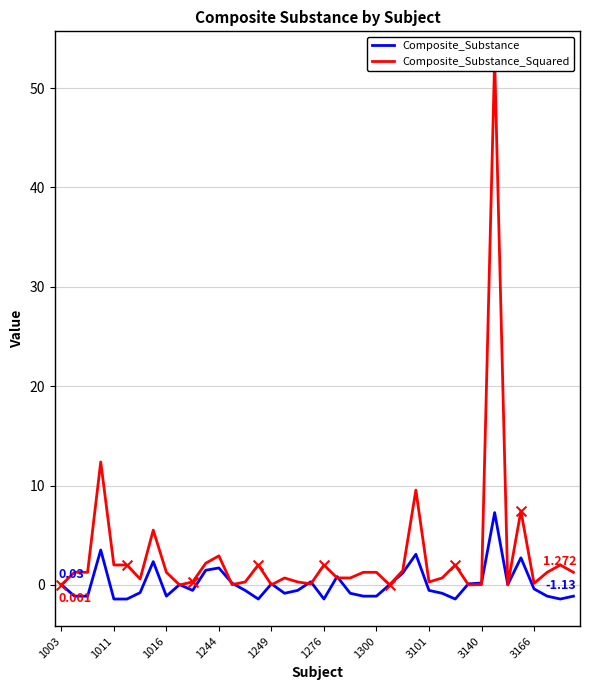

What is the total value across all series at 29?

-0.1